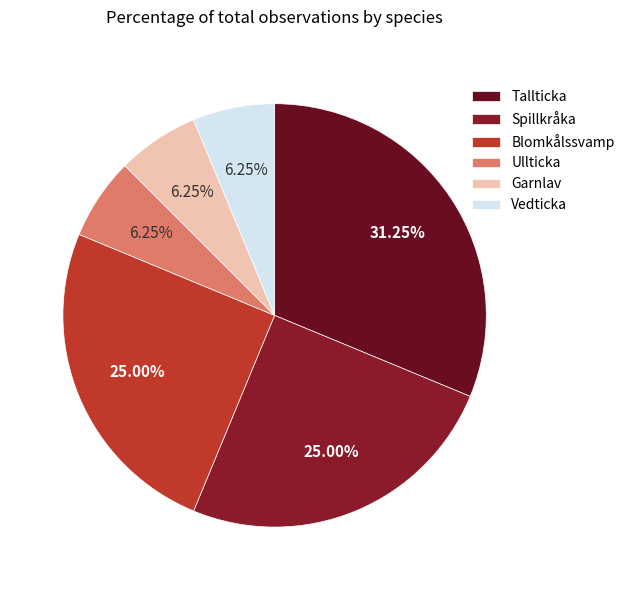

Combined, do Tallticka and Blomkålssvamp account for over 50%?

Yes